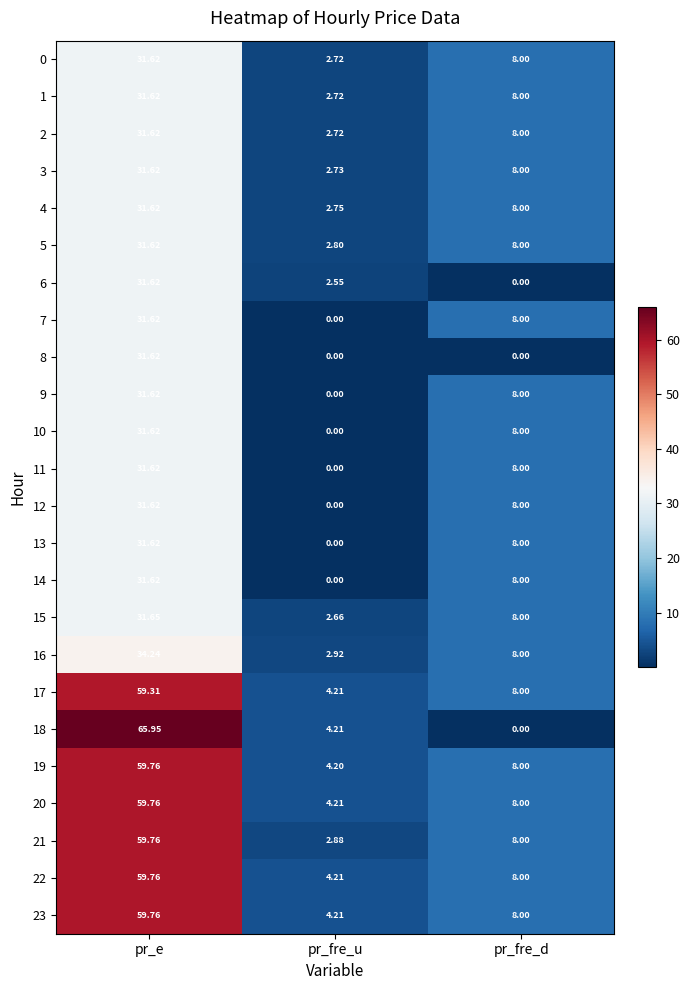

At which category is the sum across all series the highest?

pr_e